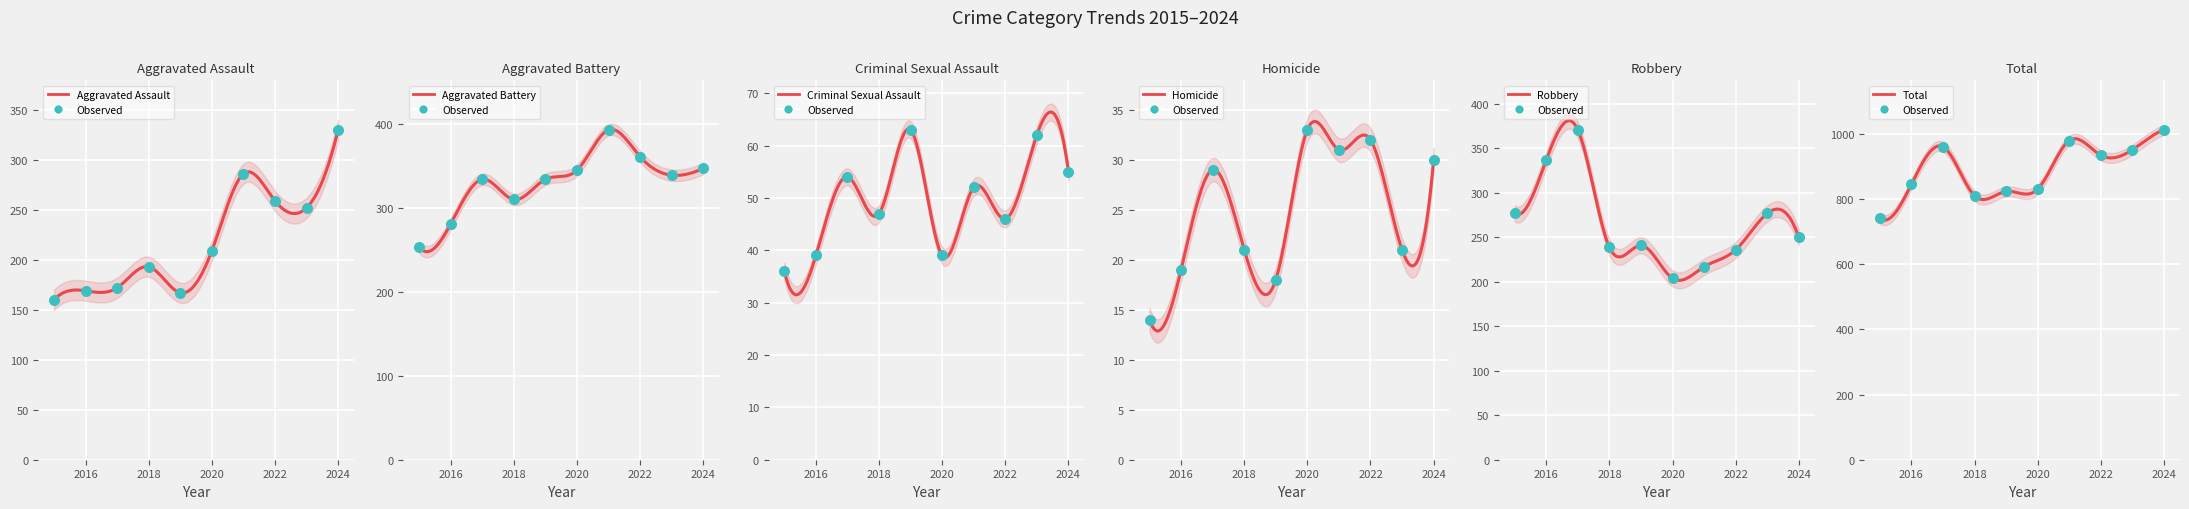

What are all the series names shown in the legend?

Aggravated Assault, Aggravated Battery, Criminal Sexual Assault, Homicide, Robbery, Total